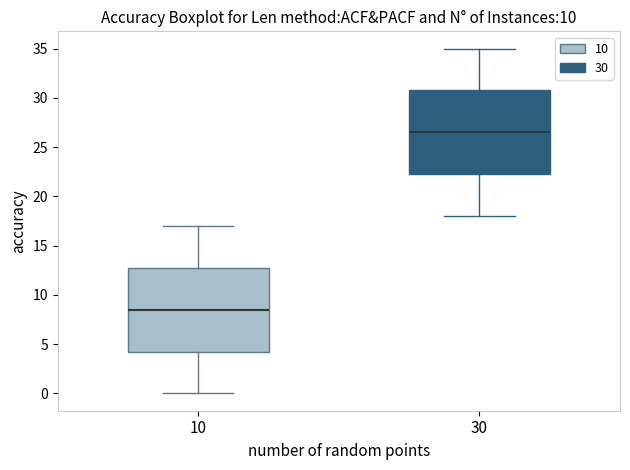

Reading left to right, transcribe this box plot: for each box, give where its median line is, the range the box spans, and where its two whiskers end, as read against the y-axis. The values are not printed on the chart, so give them approximately, as read against the axis.

10: median 8.5, box 4.5 to 13.0, whiskers 0.0 to 17.0
30: median 26.5, box 22.5 to 31.0, whiskers 18.0 to 35.0